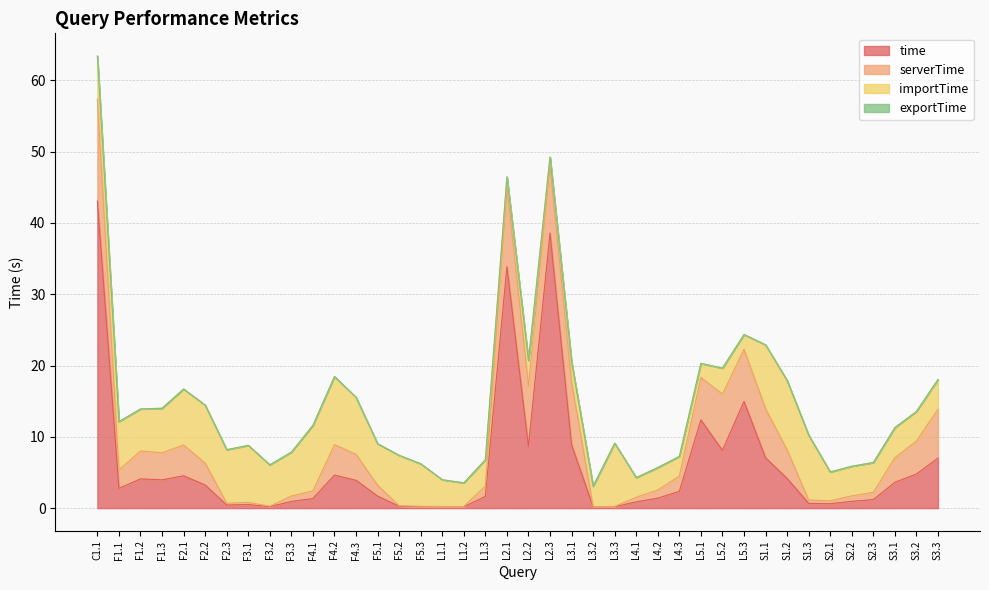

At how many categories does at least one series exceed 32?

3